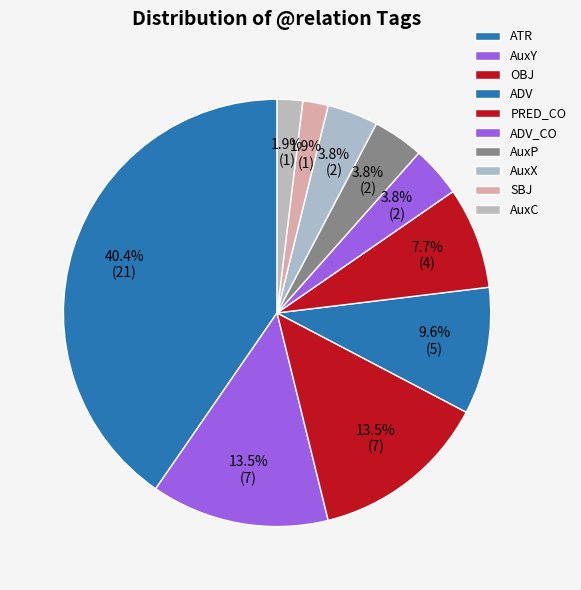

Count the number of slices in the pie.

10